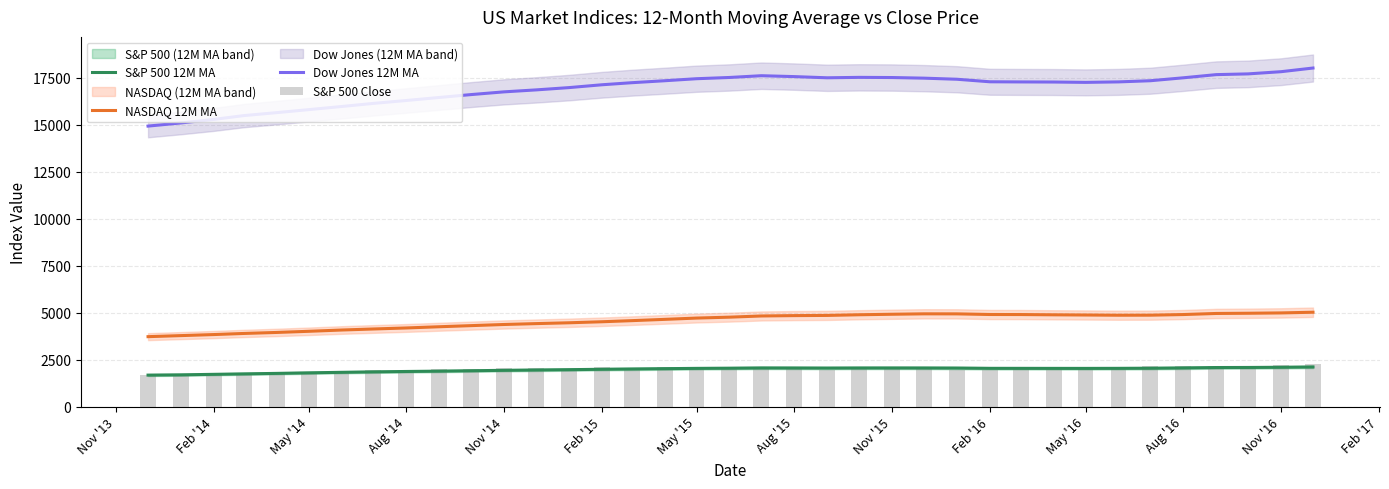

How many values in the Dow Jones 12M MA series exceed 17287?

19